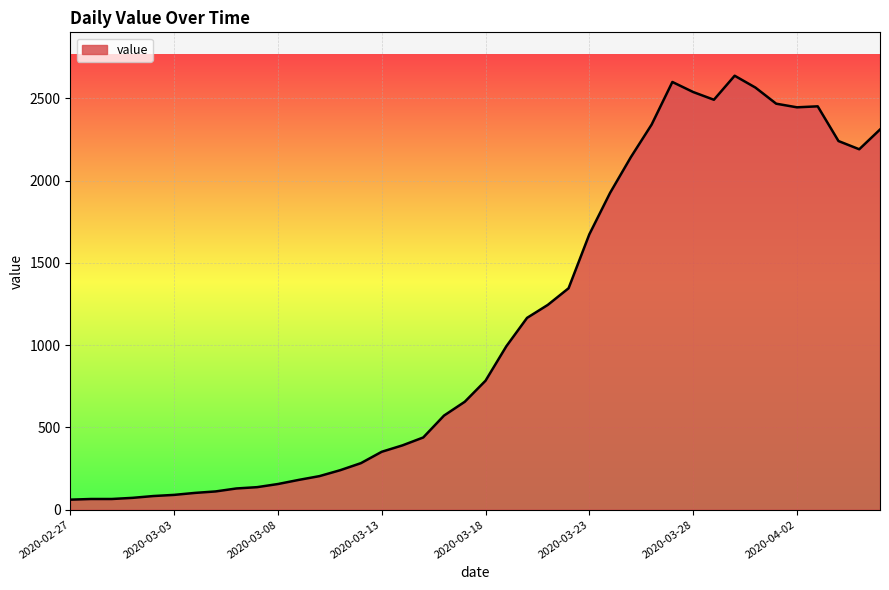

How many lines are shown in the chart?

1